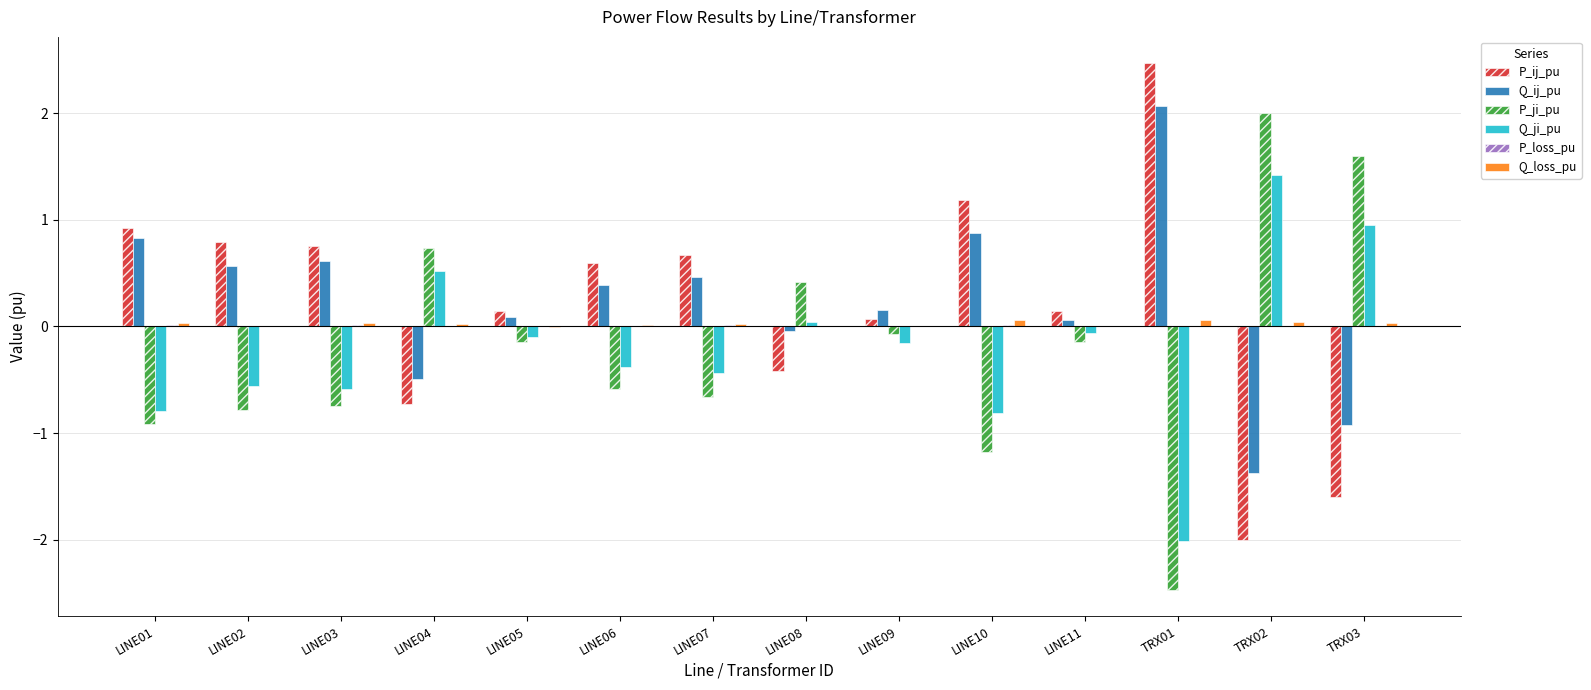

What is the sum of the P_ji_pu values at LINE03 and TRX02?

1.3